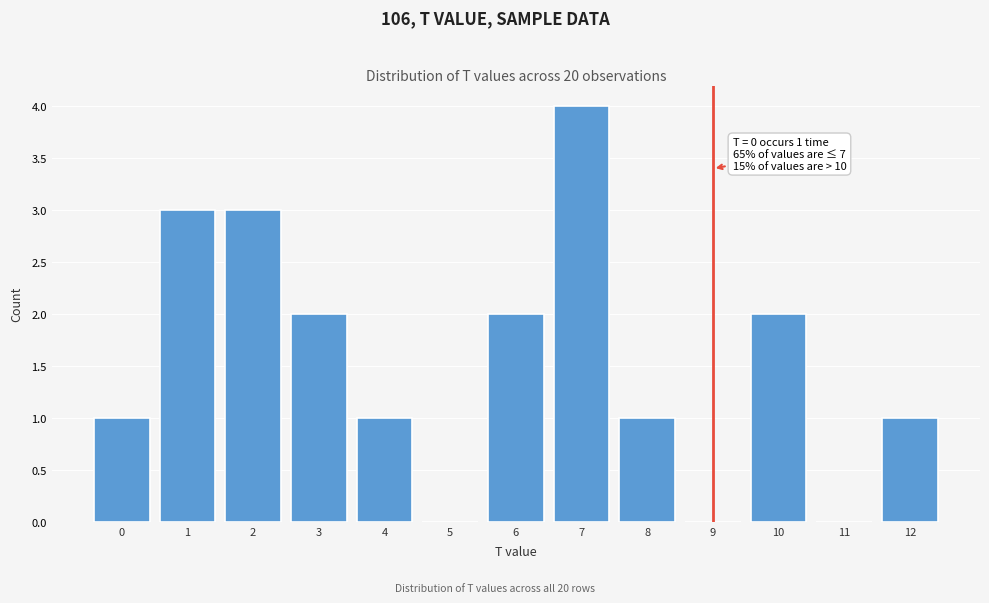

Reading left to right, what are all the values shown in this chart?

0=1	1=3	2=3	3=2	4=1	5=0	6=2	7=4	8=1	9=0	10=2	11=0	12=1